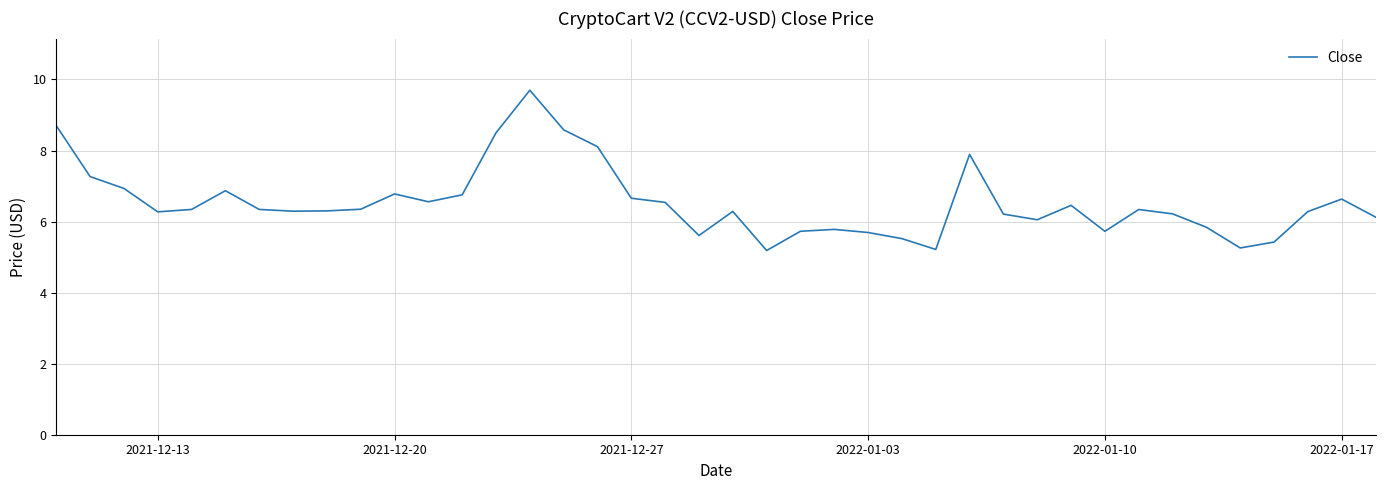

True or false: there are more than 1 points higher than both neighbors.

True